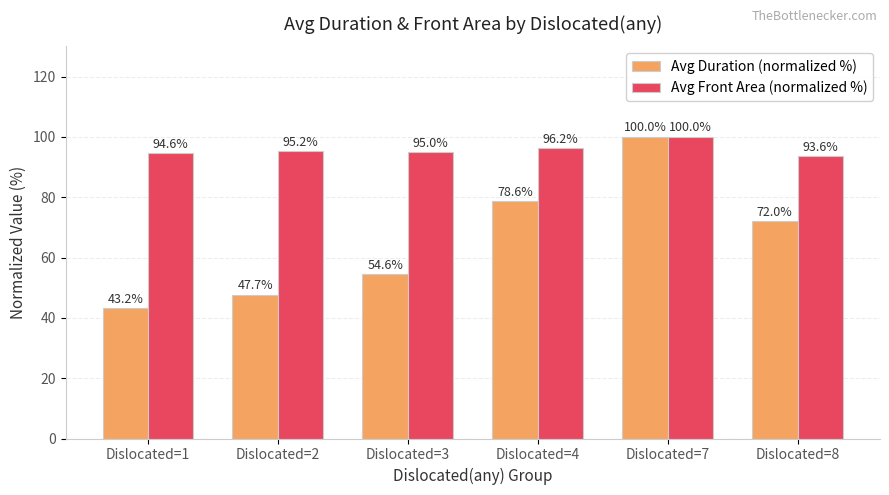

Which series has the largest range (max minus min)?

Avg Duration (normalized %)